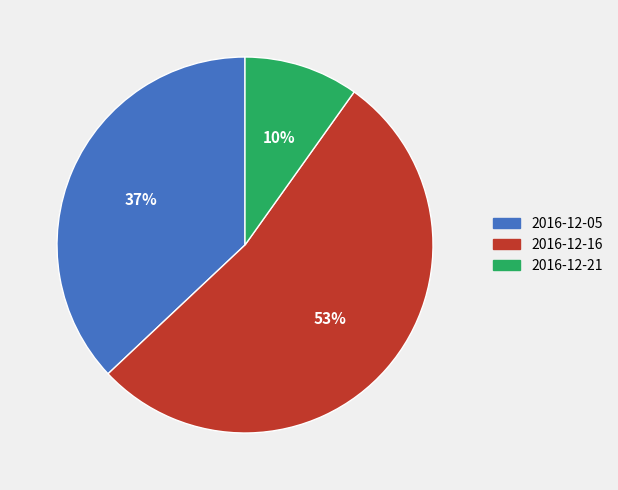

To the nearest percent, what is the difference between the largest and smallest slice percentages?

43%